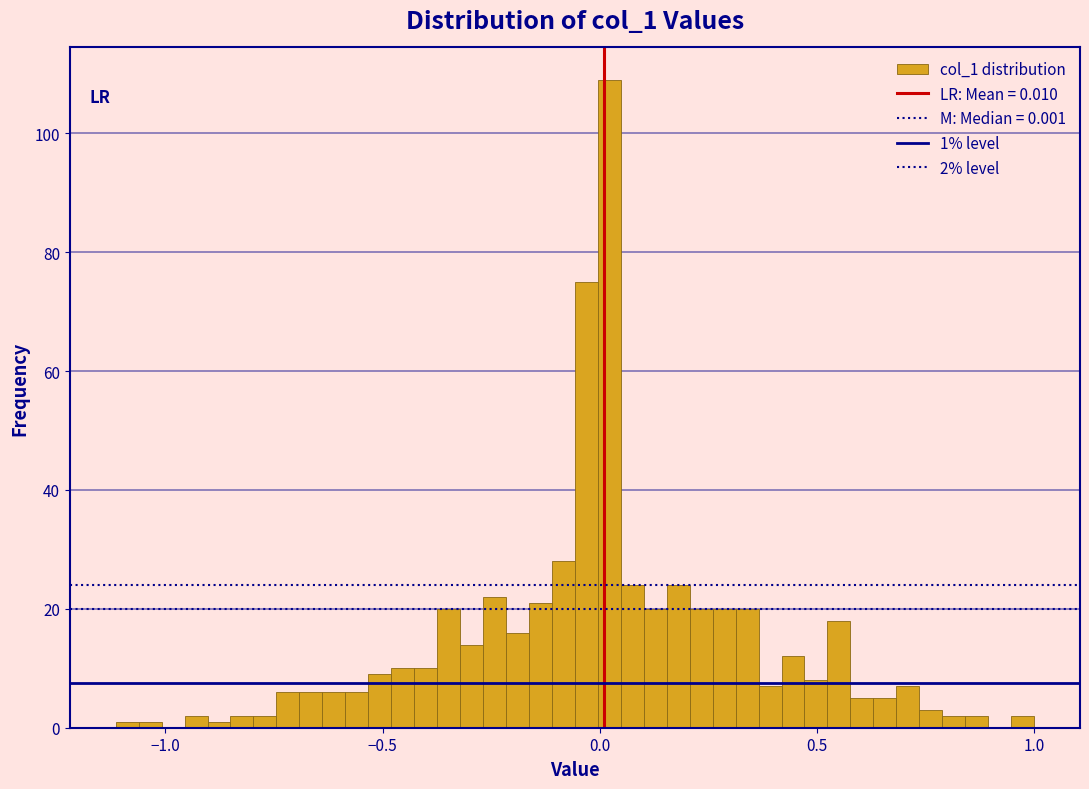

Read against the x-axis, roughly where is the centre of the tallest bar?

0.00